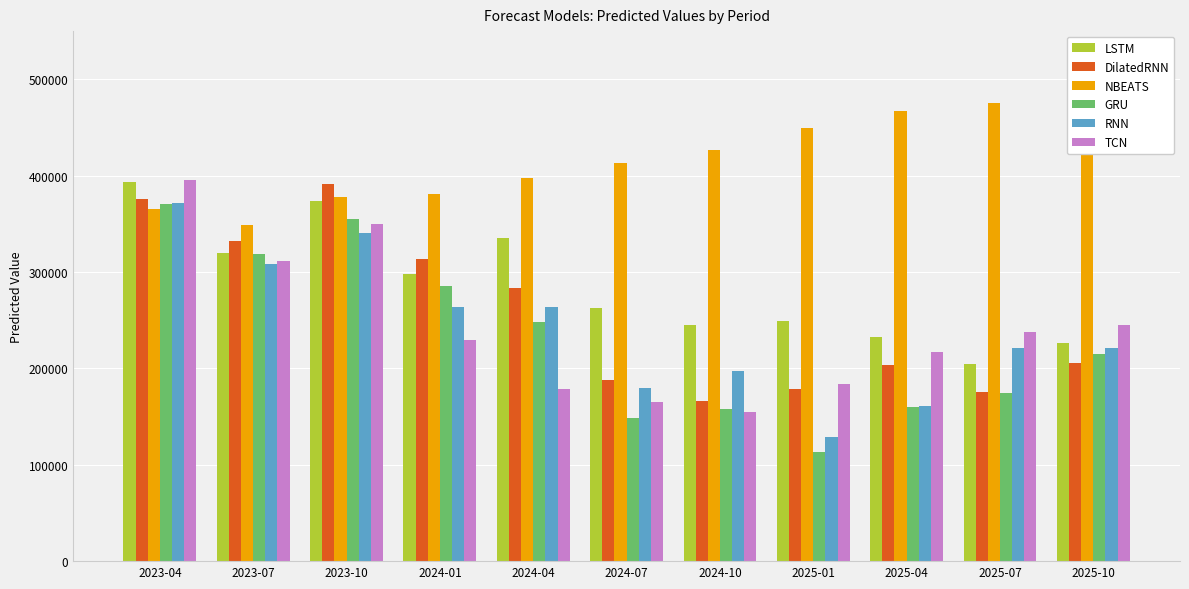

Between 2024-04 and 2024-07, which series saw the biggest shift?

GRU